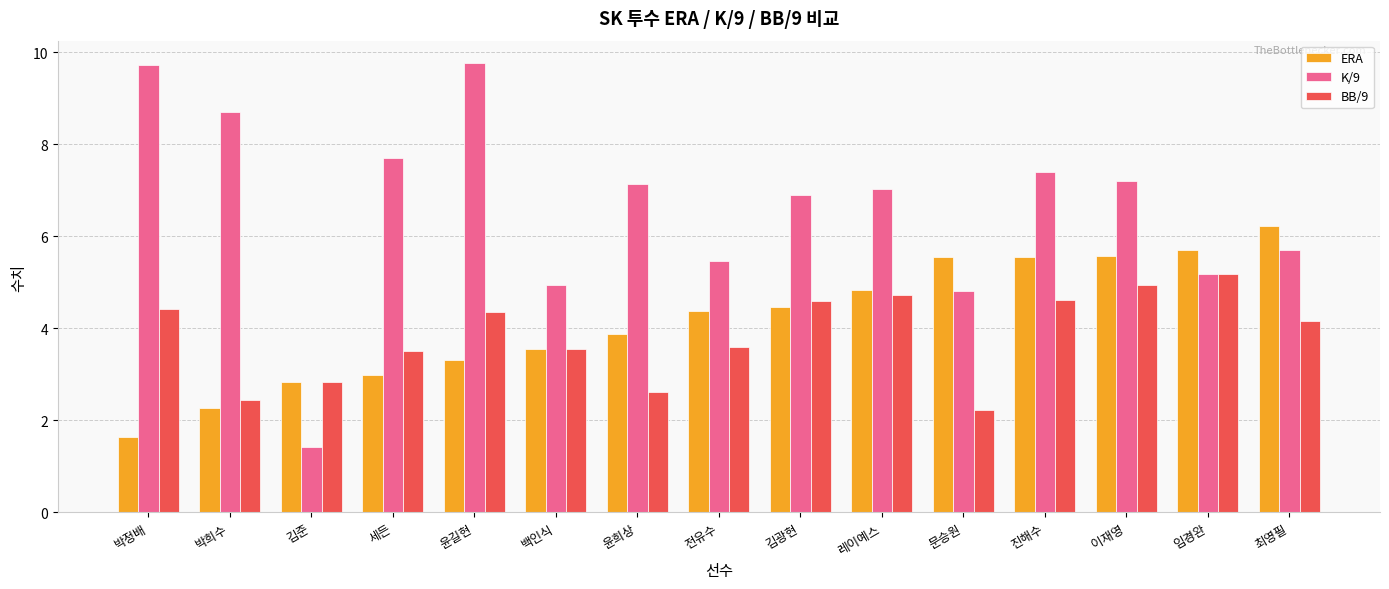

The value of K/9 at 윤희상 is 1.6. True or false?

False